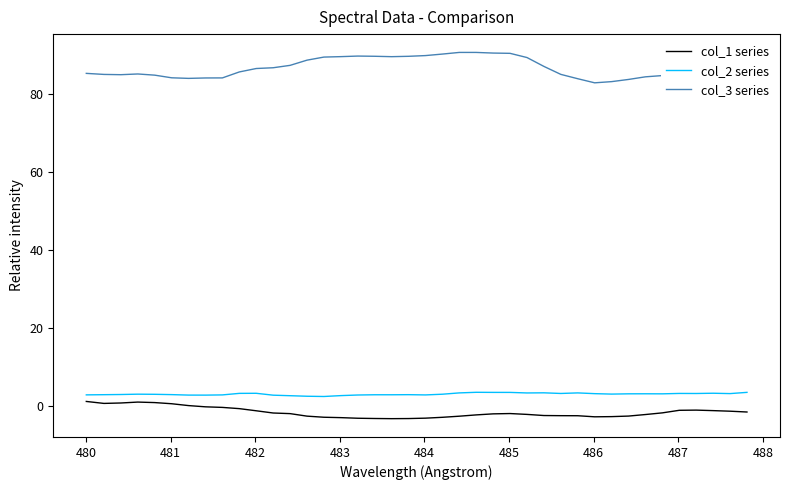

True or false: col_2 series and col_1 series intersect in this chart.

False